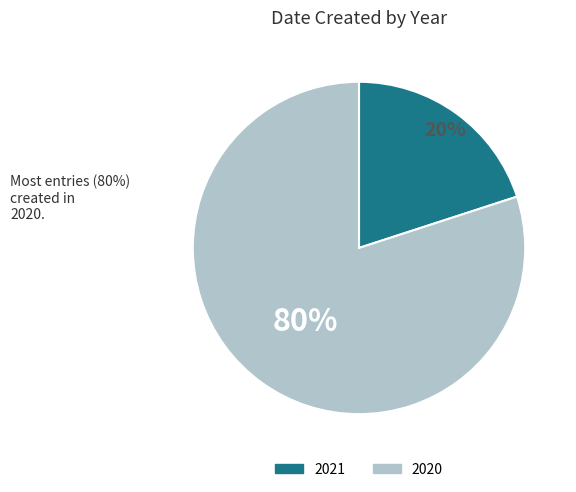

Count the number of slices in the pie.

2